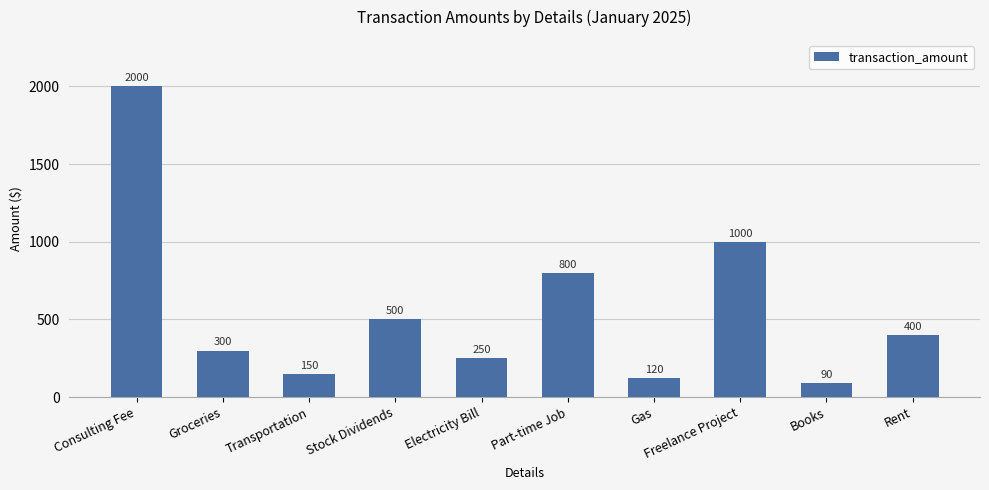

Reading left to right, extract all data points from this chart.

2000	300	150	500	250	800	120	1000	90	400